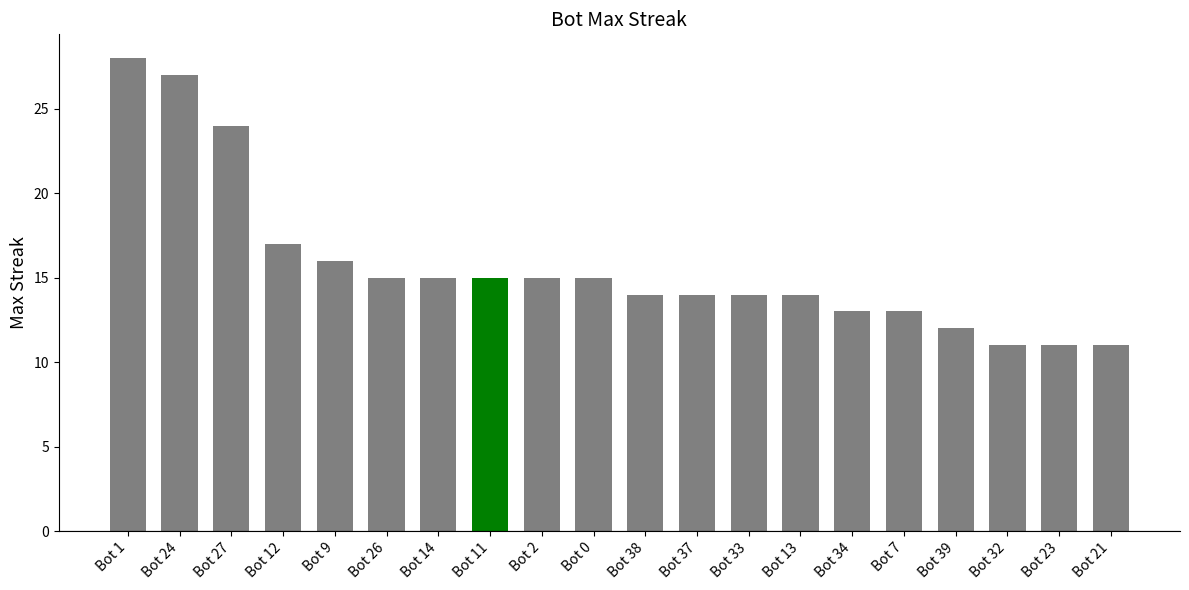

Where is the data nearest to the value 19?

Bot 12